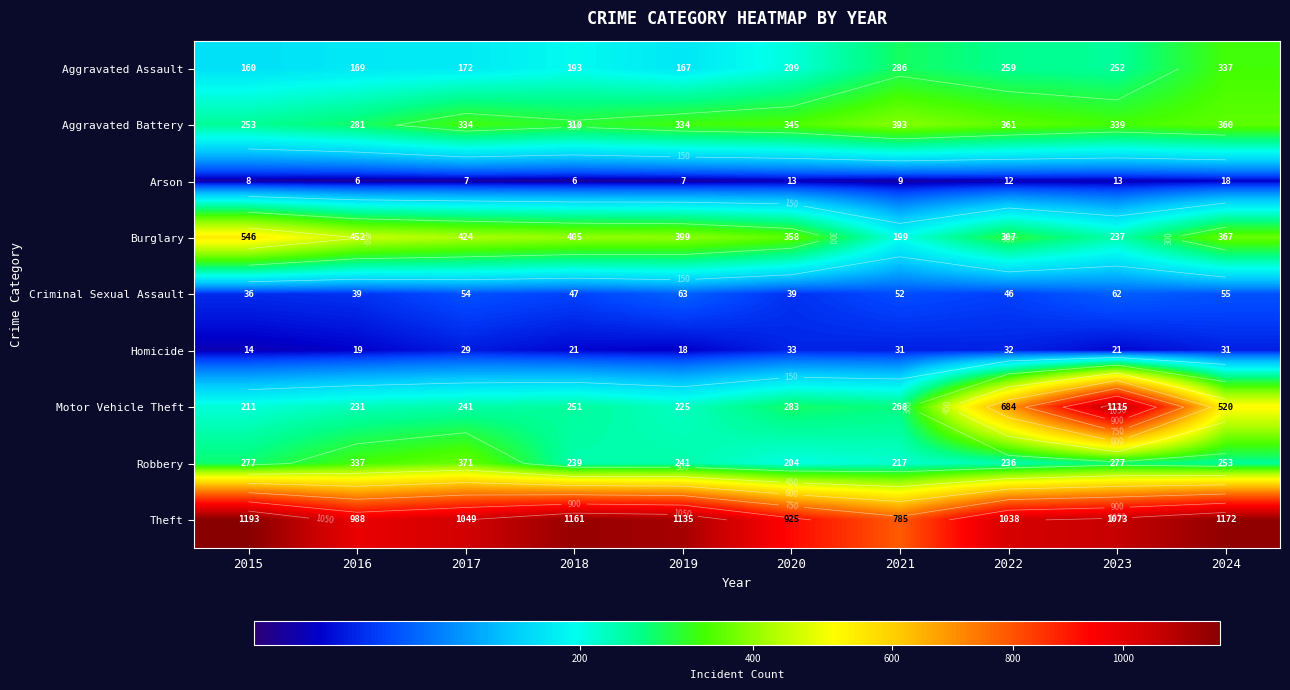

The Arson series shows 2 at 2017. True or false?

False